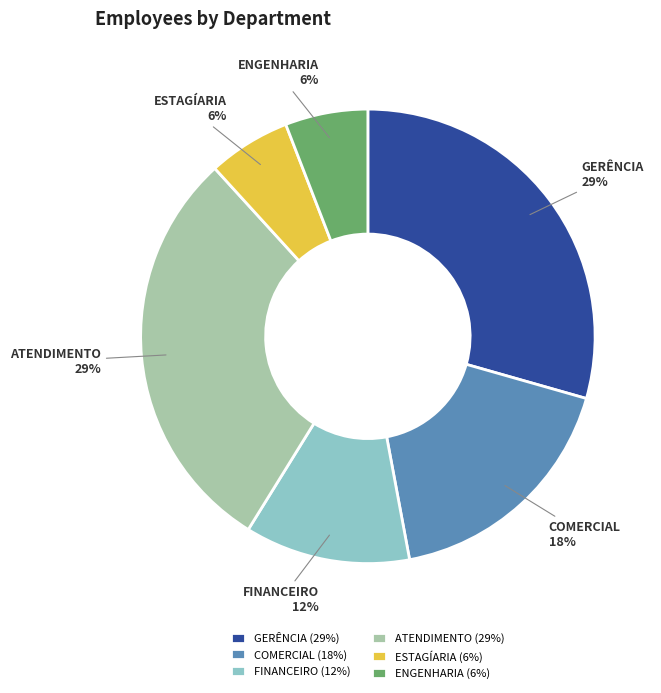

Do COMERCIAL and ENGENHARIA together represent more than half of the pie?

No